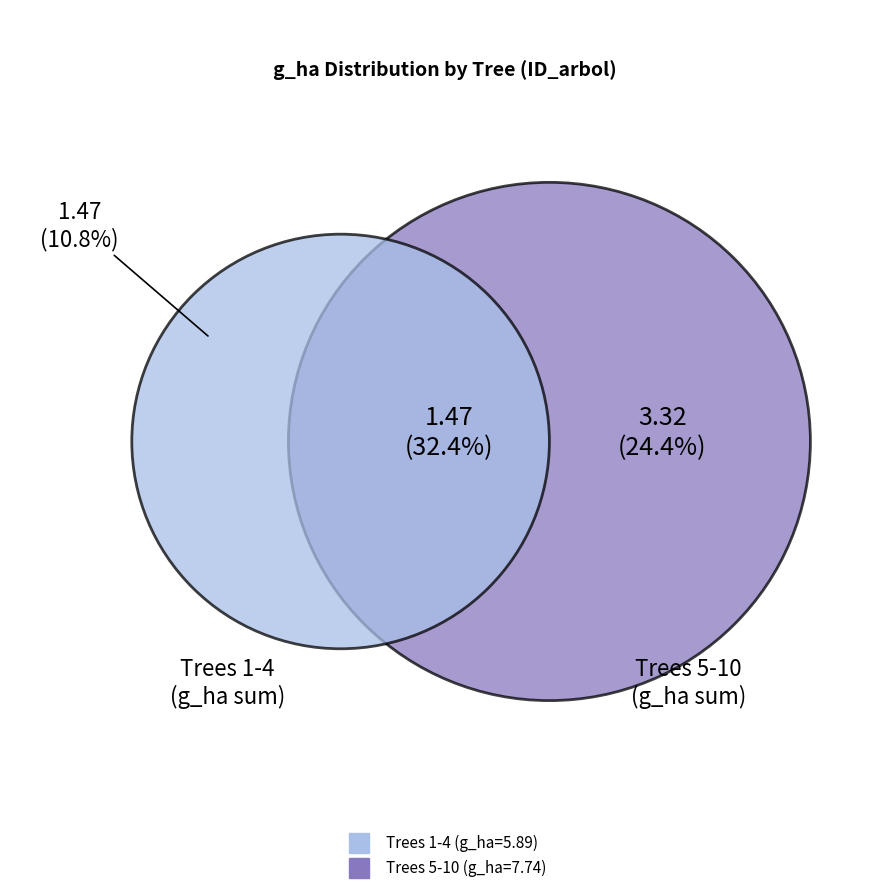

Does any single category account for the majority?

No